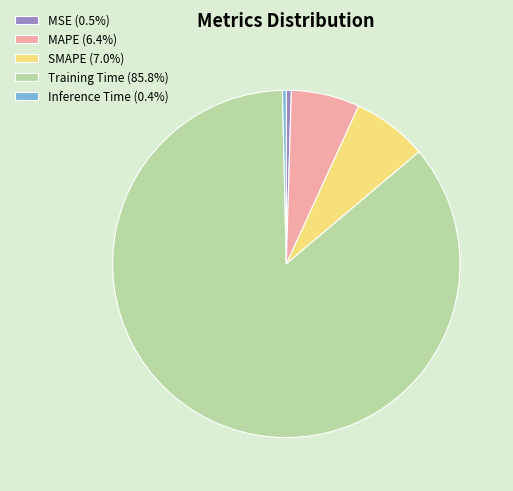

Is the sum of Inference Time (0.4%) and Training Time (85.8%) greater than half?

Yes